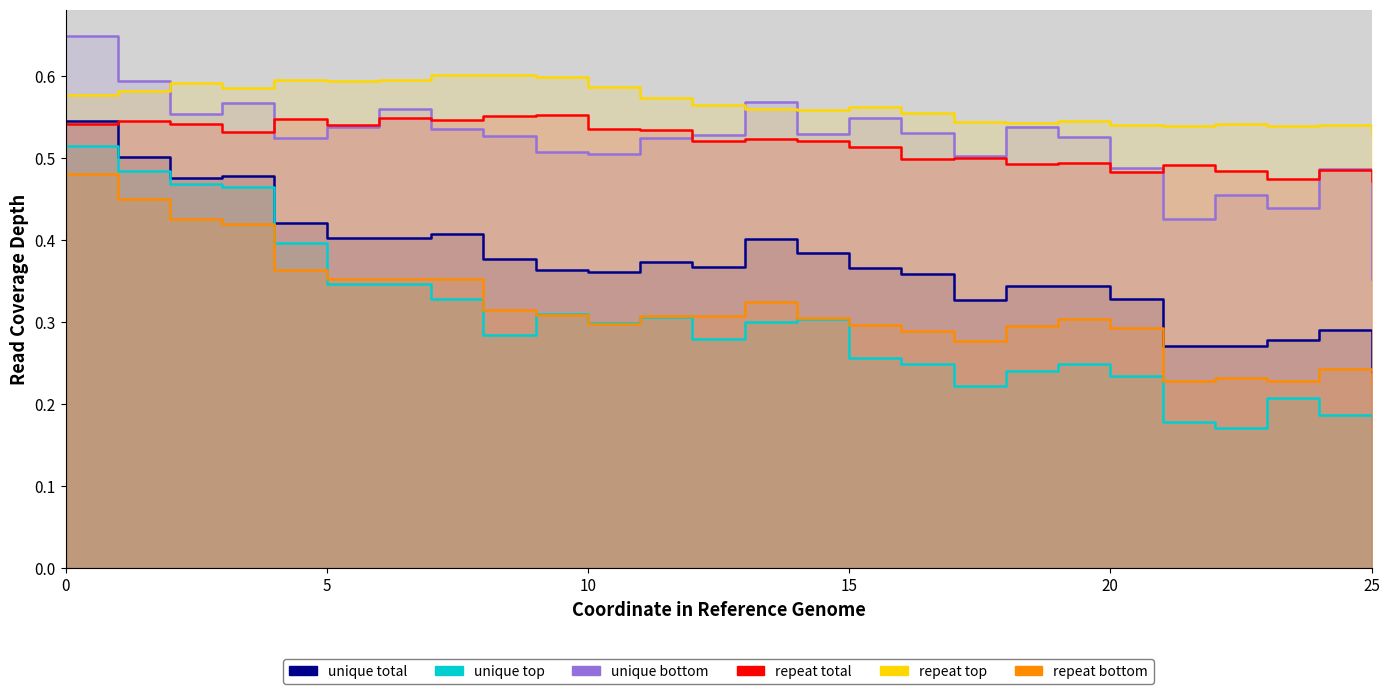

How many data points does each series have?

26